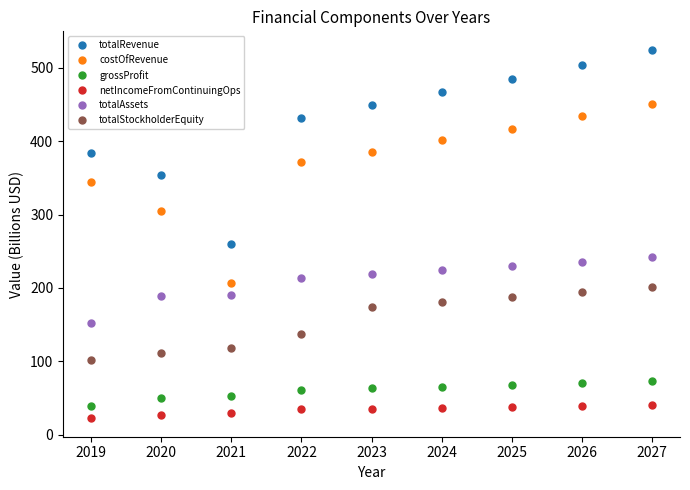

List the series in order of their peak value, lowest first.

netIncomeFromContinuingOps, grossProfit, totalStockholderEquity, totalAssets, costOfRevenue, totalRevenue